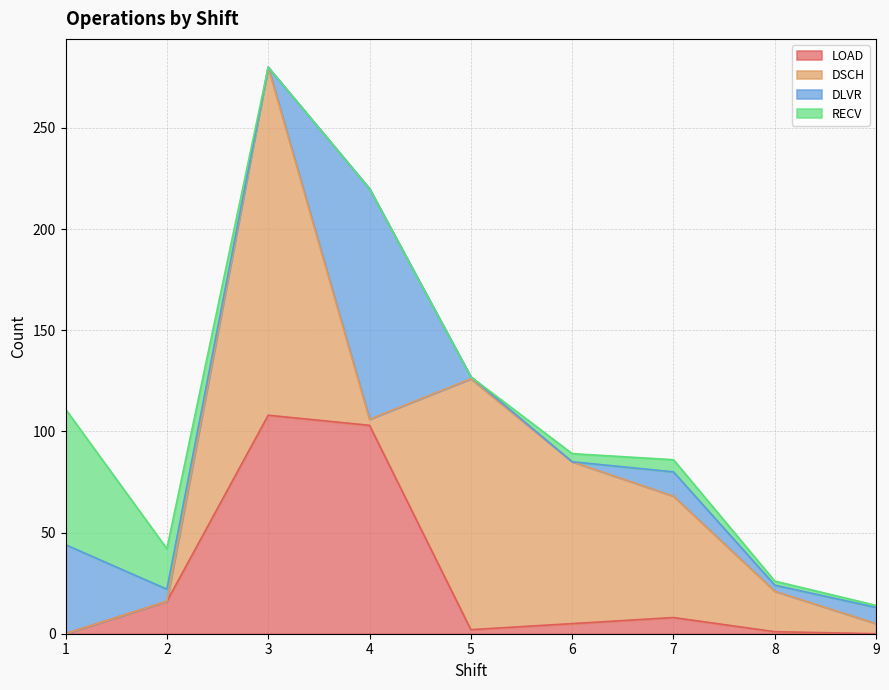

What is the difference between the LOAD values at 7 and 3?

100